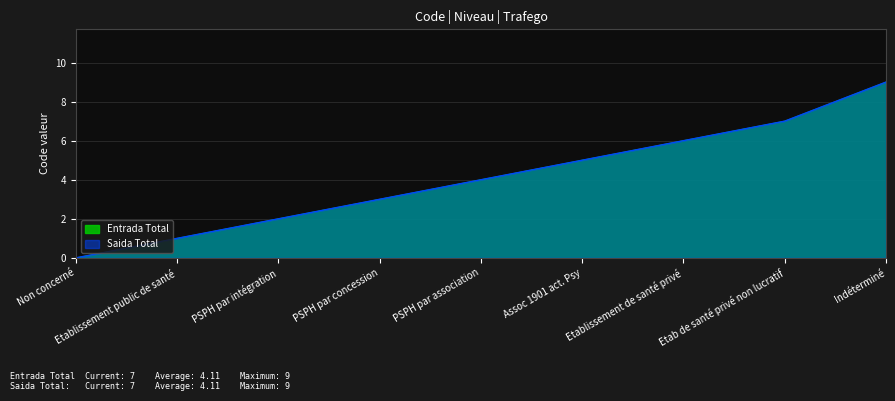

What value does the Saida Total series have at Indéterminé?

9